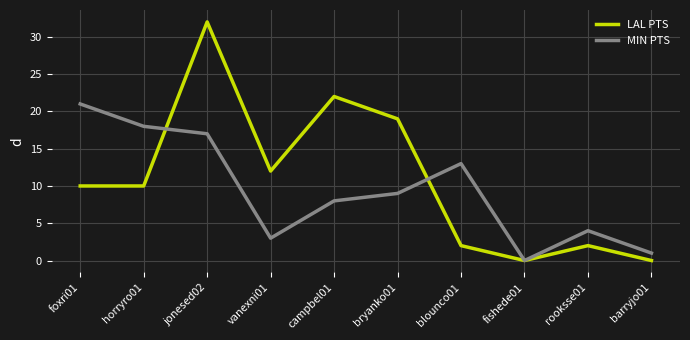

What is the difference between the highest and lowest values at foxri01?

11